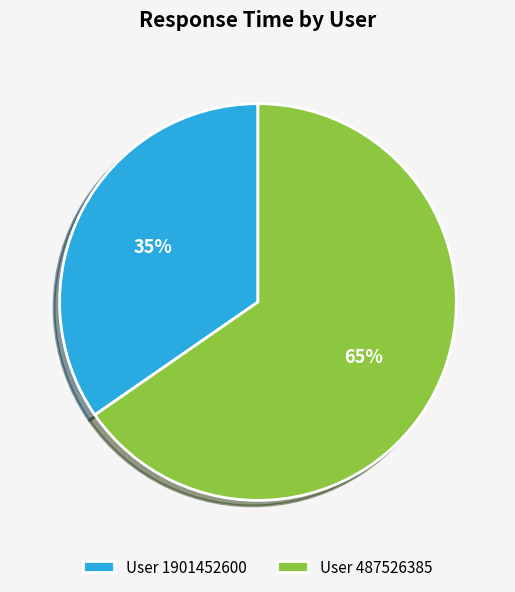

Which has a higher value, User 487526385 or User 1901452600?

User 487526385